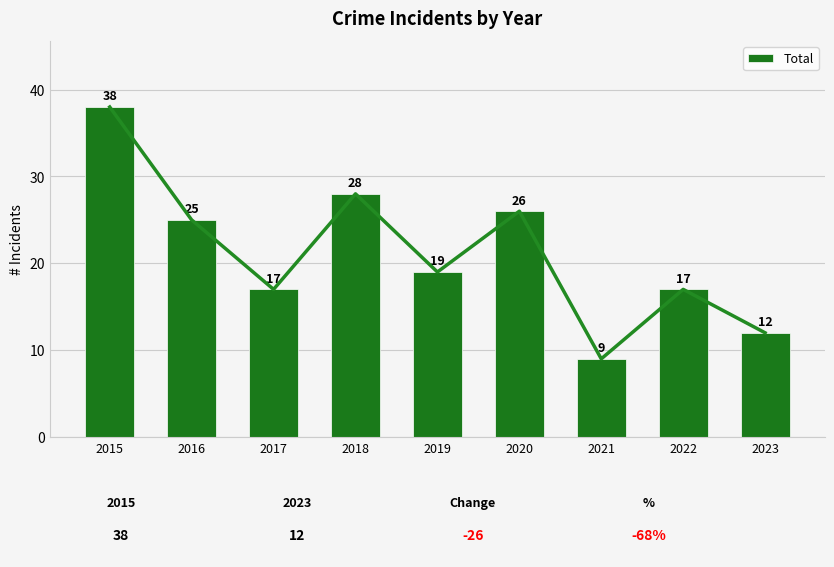

What is the difference between the maximum and minimum values?

29